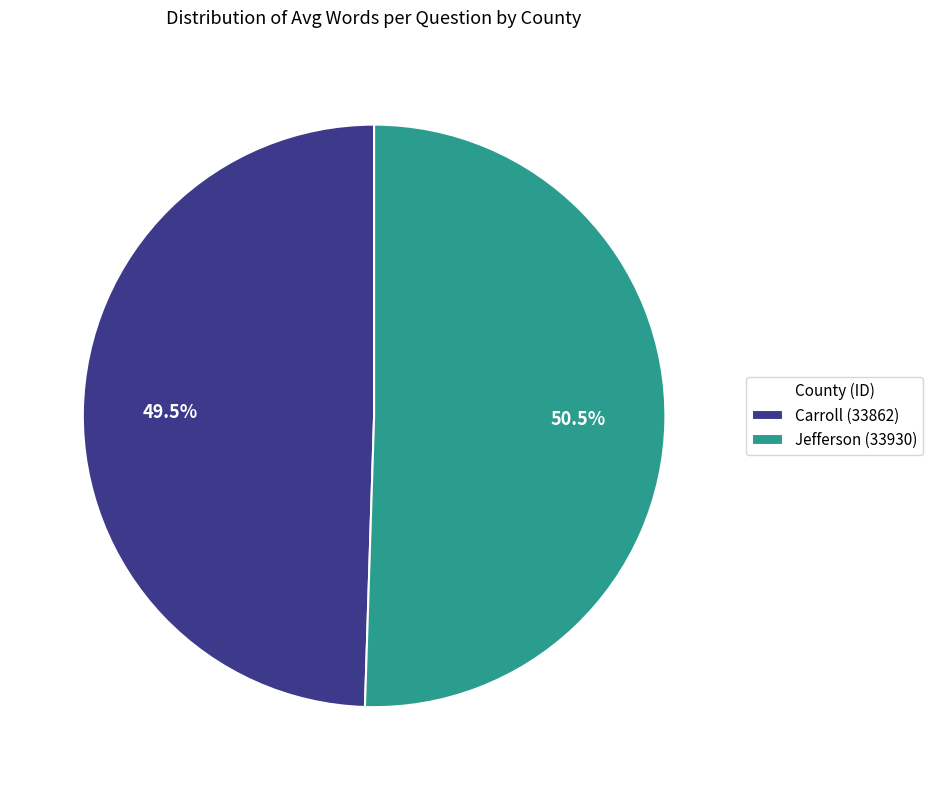

To the nearest percent, what is the average slice percentage?

50%